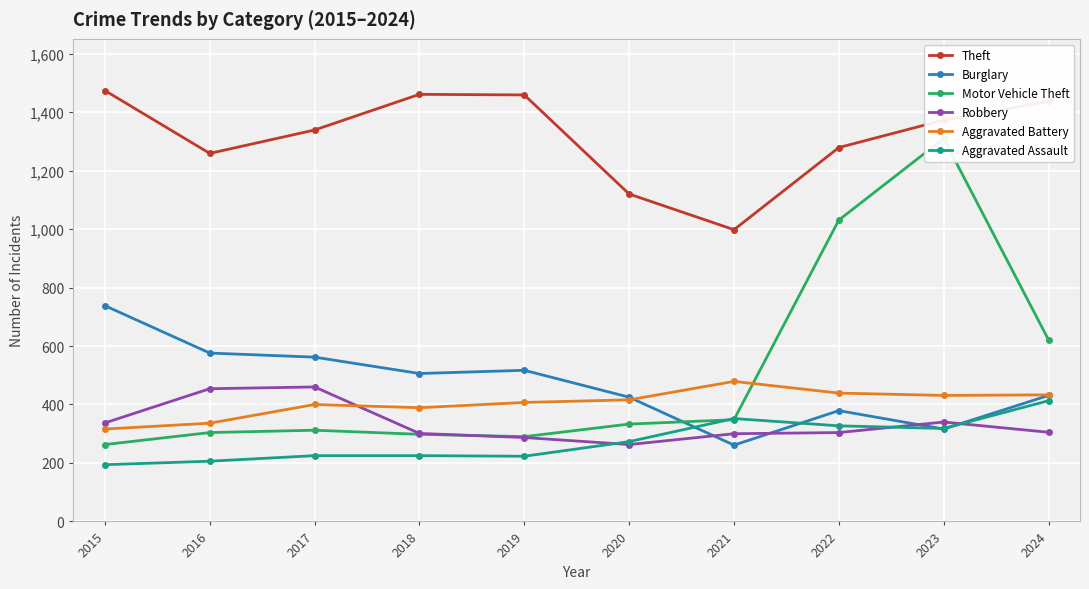

What is the difference between the Robbery values at 2017 and 2019?

173